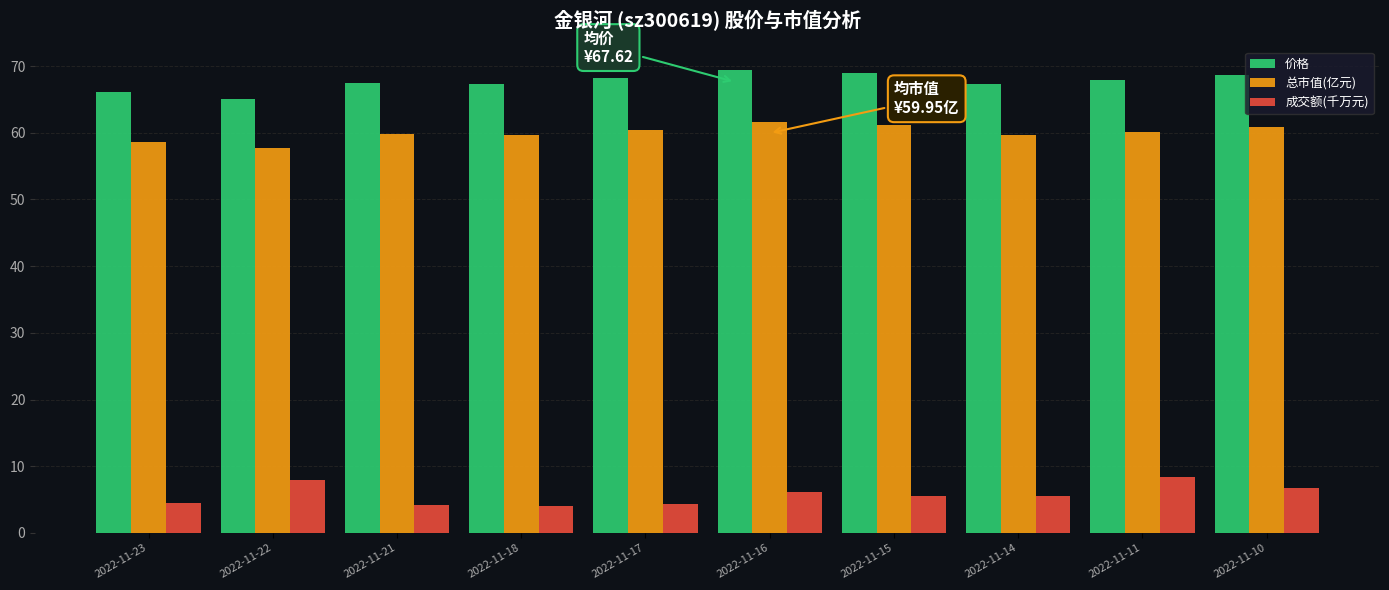

What is the difference between the highest and lowest values at 2022-11-17?

64.0